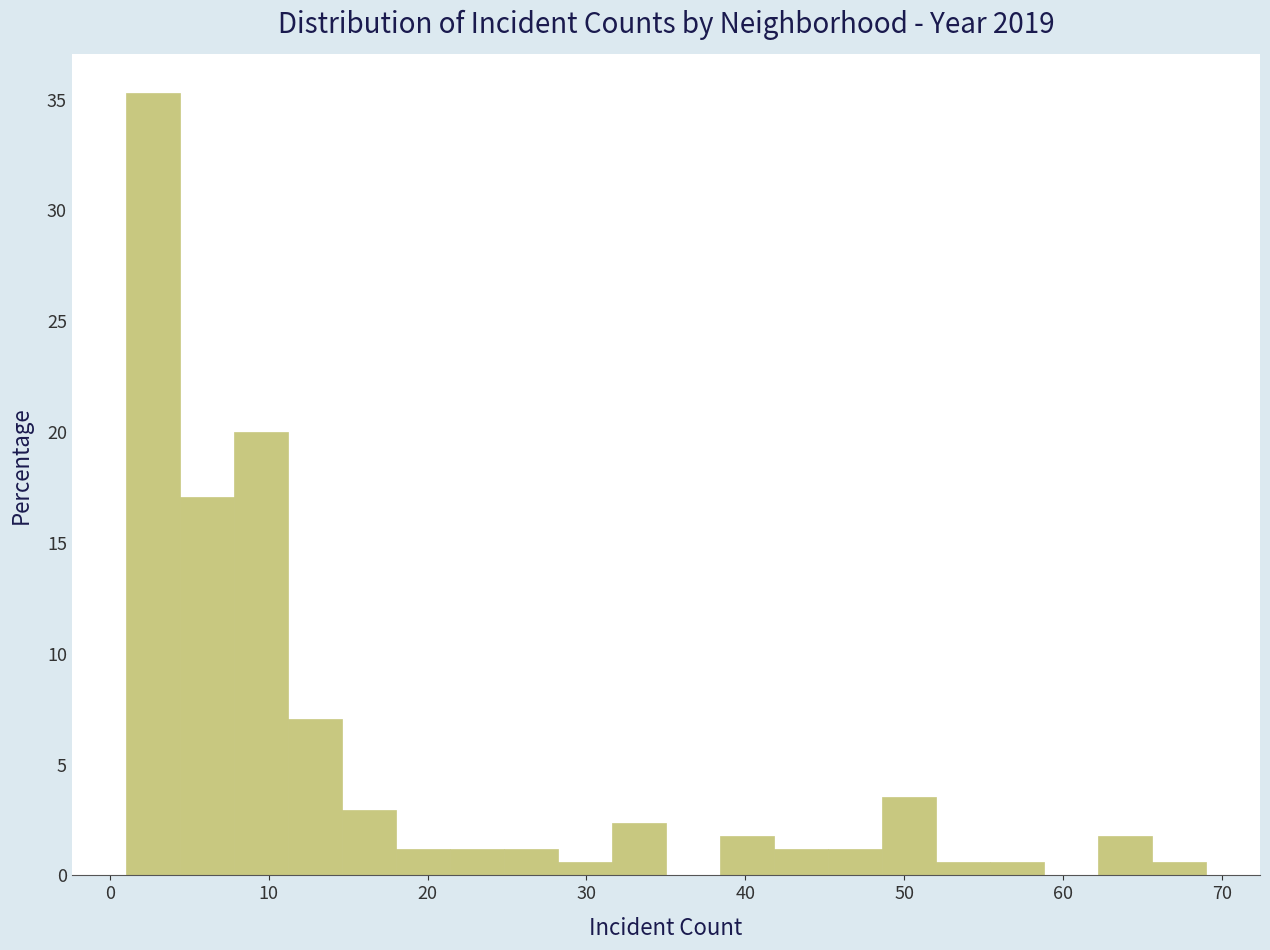

Around what value on the x-axis is the tallest bar? Give the approximate position of its centre, as read against the axis.

3